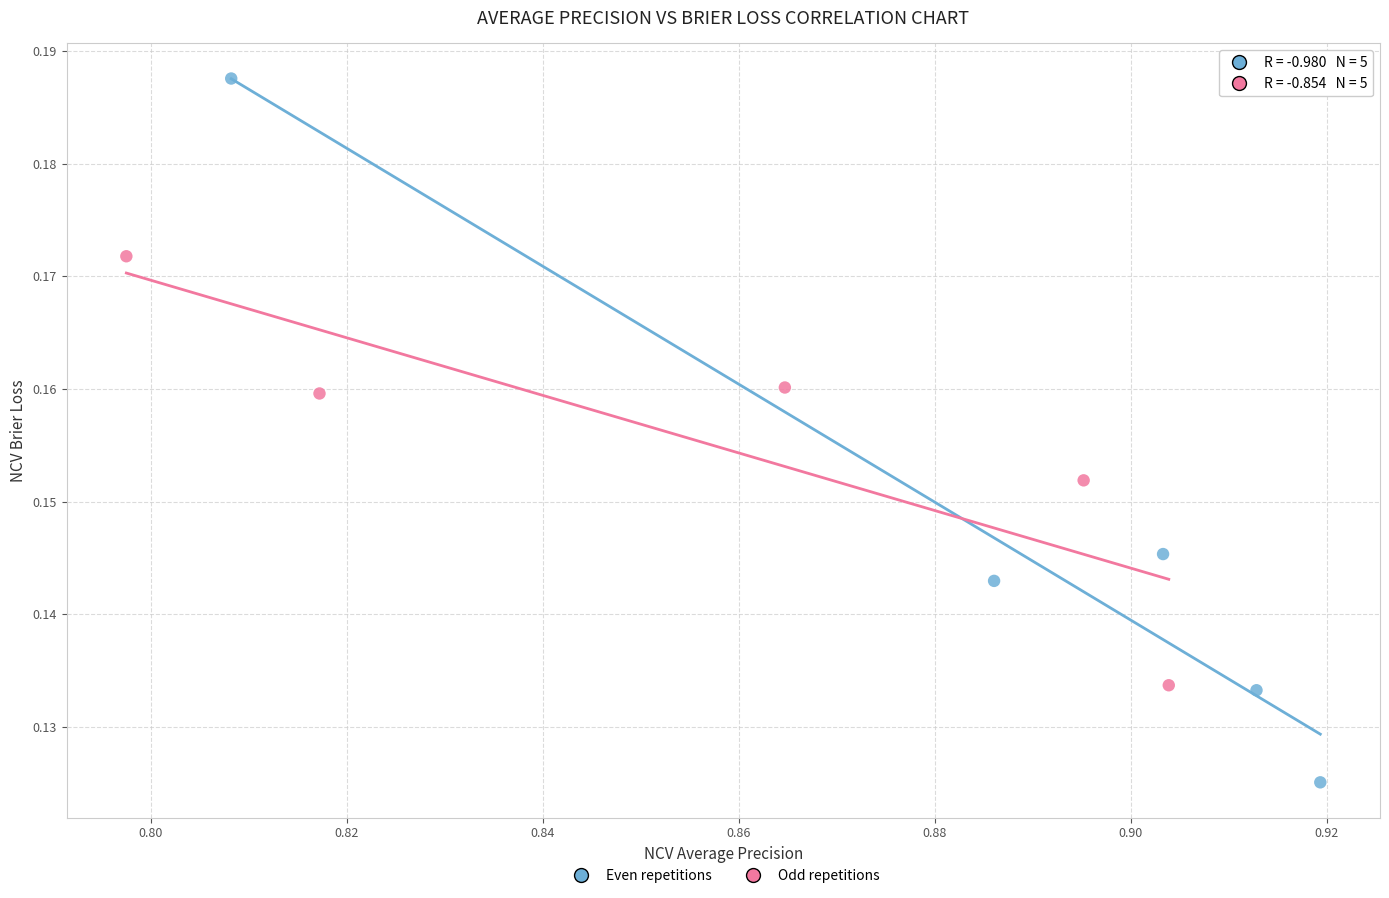

Which series contains the lowest Y value?

Even repetitions